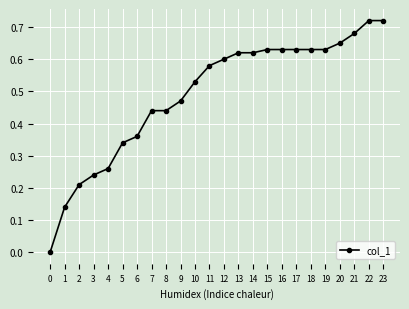

Is this an area chart (filled region under the line)?

No